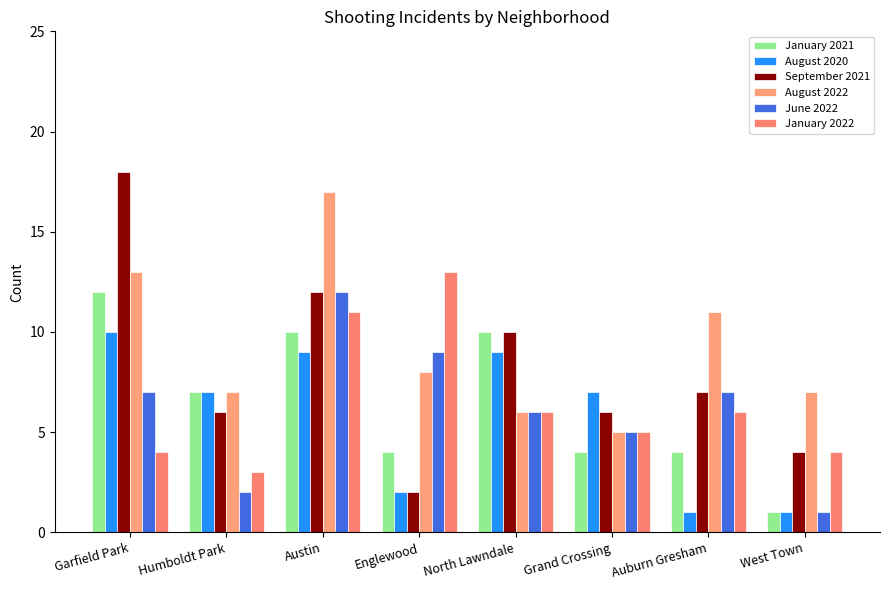

What is the minimum value shown in the chart?

1